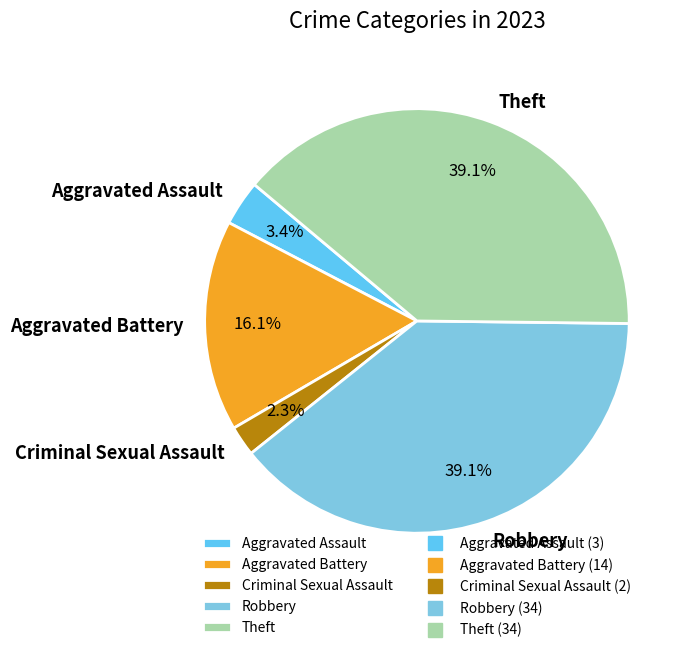

Is there a majority slice in this chart?

No